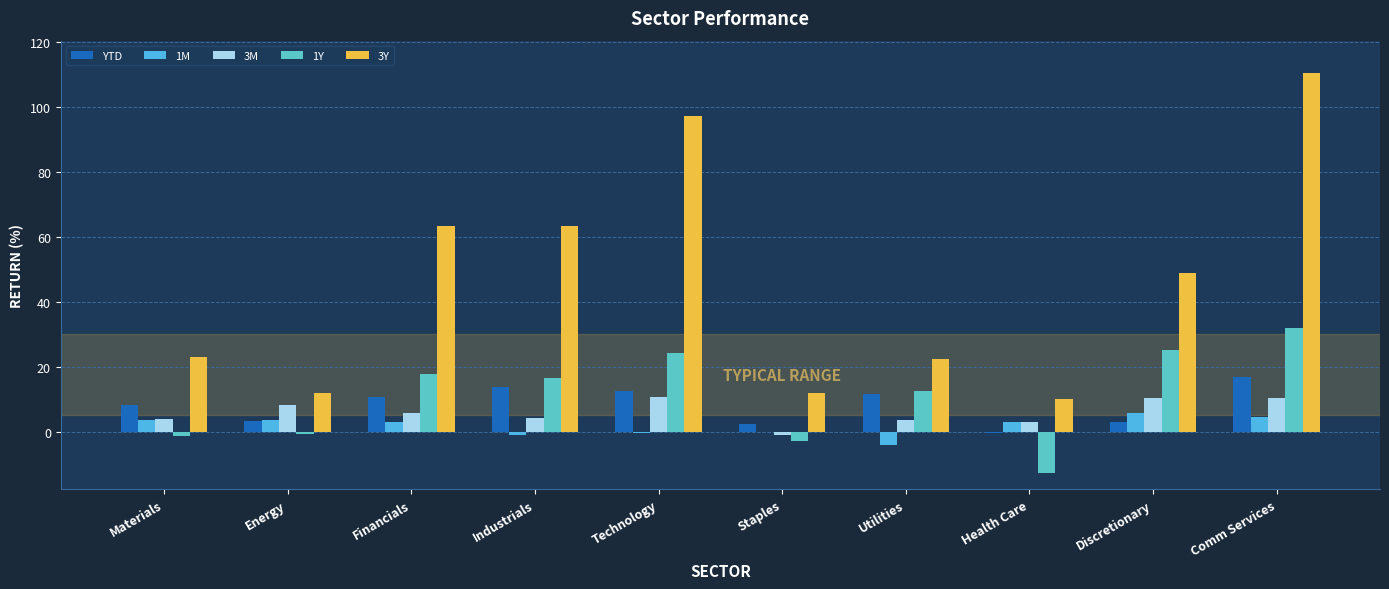

The value of 3Y at Staples is 11.8. True or false?

True